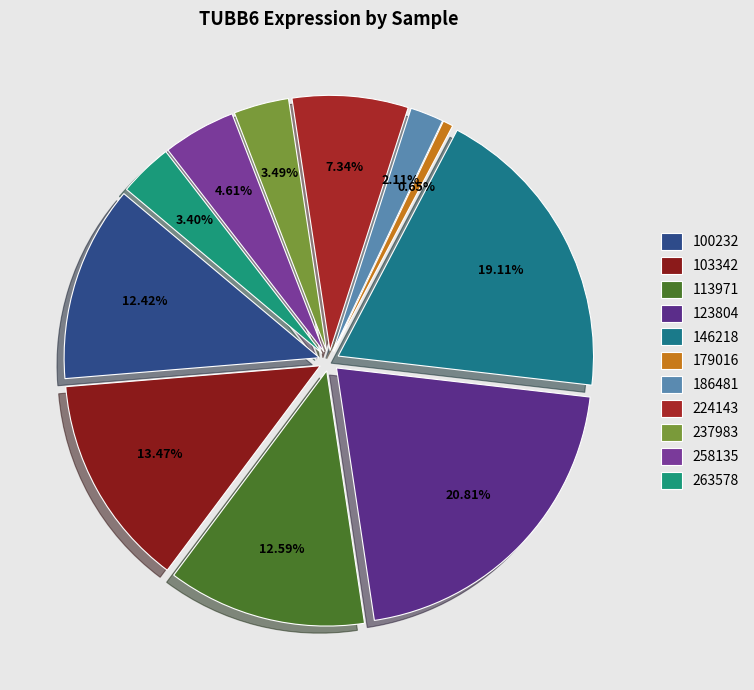

To the nearest percent, what percentage of the pie is 224143?

7%